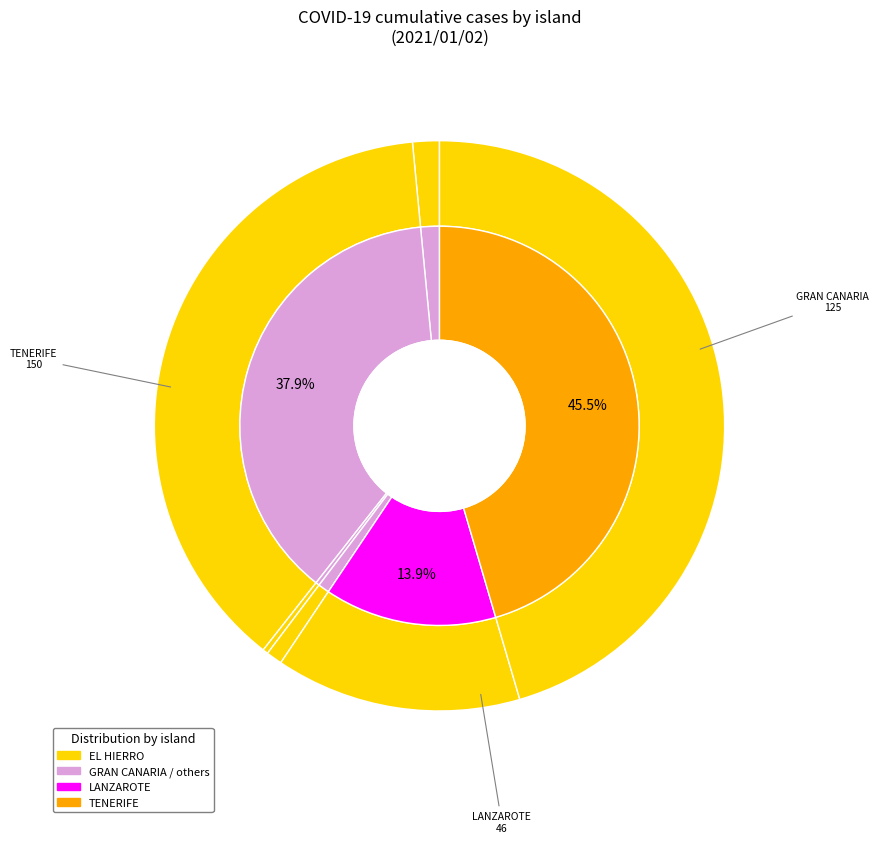

What is the change in value from LA PALMA to LANZAROTE?

+43